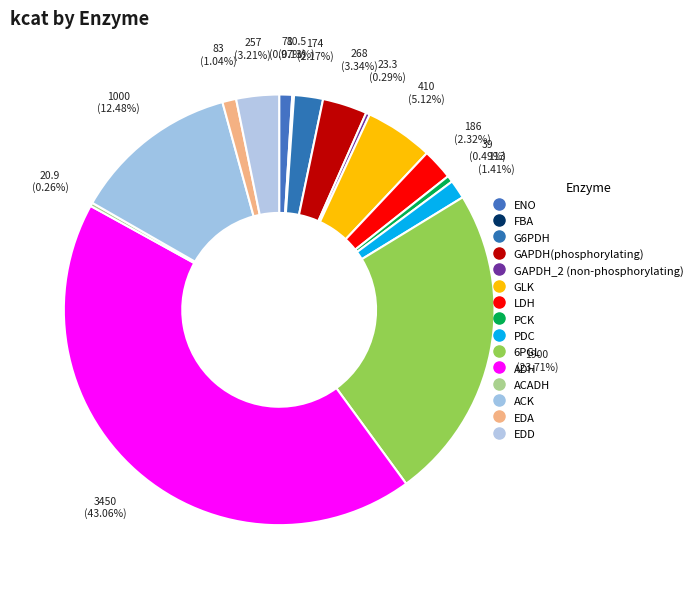

To the nearest percent, what is the difference between the largest and smallest slice percentages?

43%